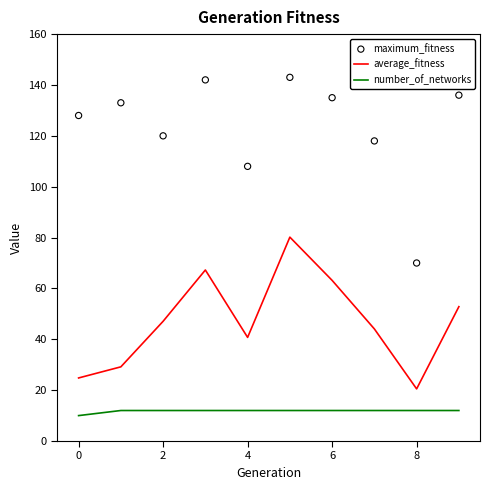

Which series has the largest total across all categories?

maximum_fitness